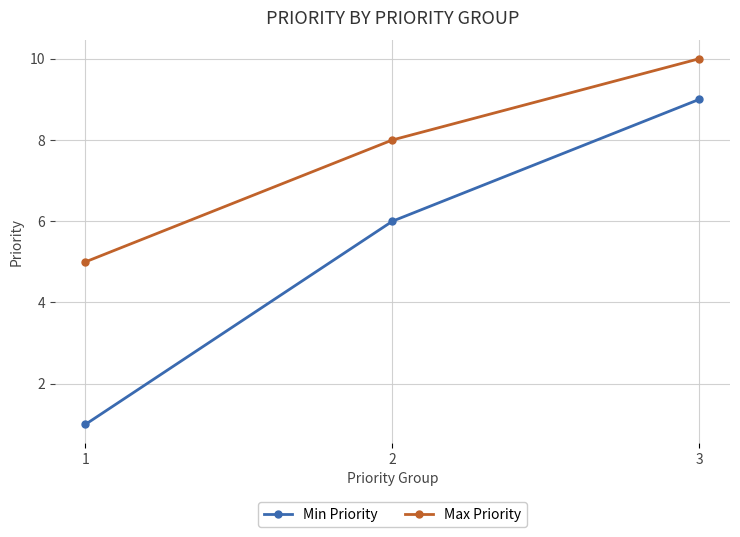

What are all the series names shown in the legend?

Min Priority, Max Priority